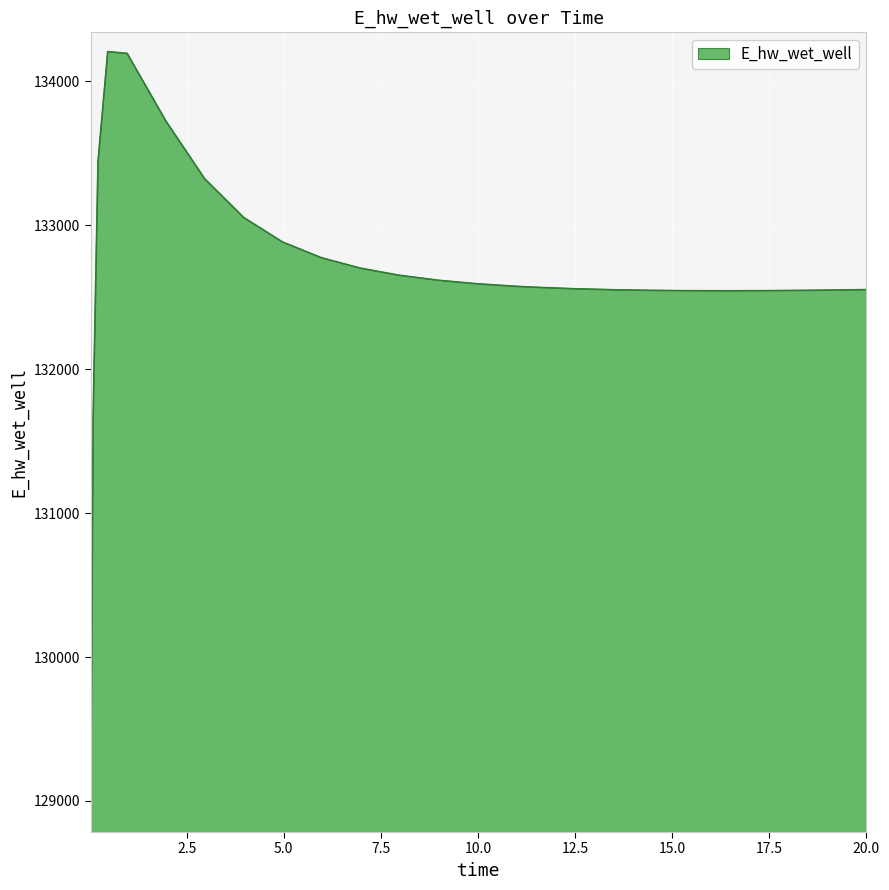

What is the smallest value displayed?

128913.1